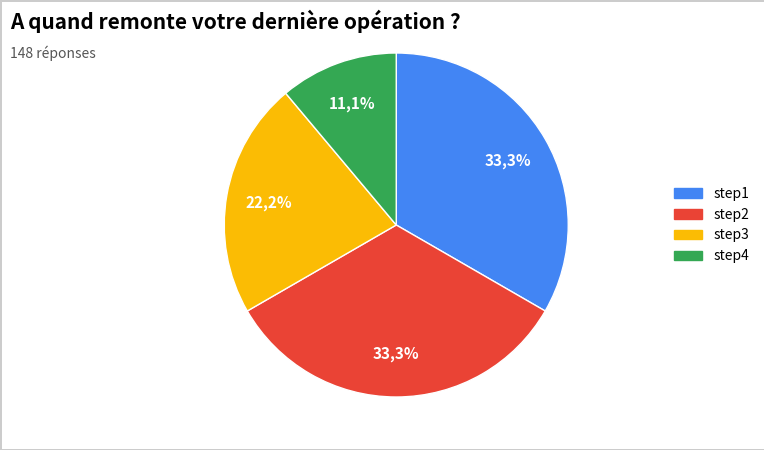

Does step1 account for over 50% of the chart?

No